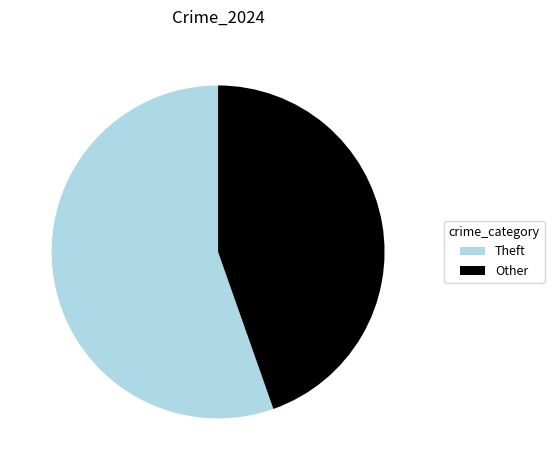

Is there a majority slice in this chart?

Yes